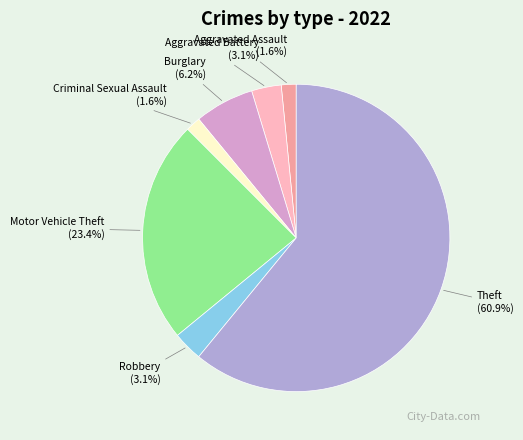

Is it true that Aggravated Battery is 3% of the pie?

True